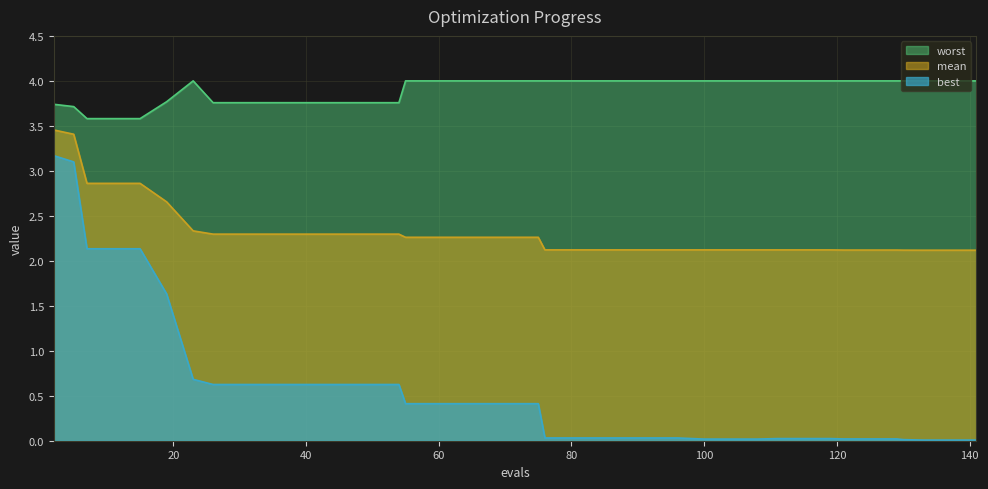

True or false: mean and best cross at least once.

False